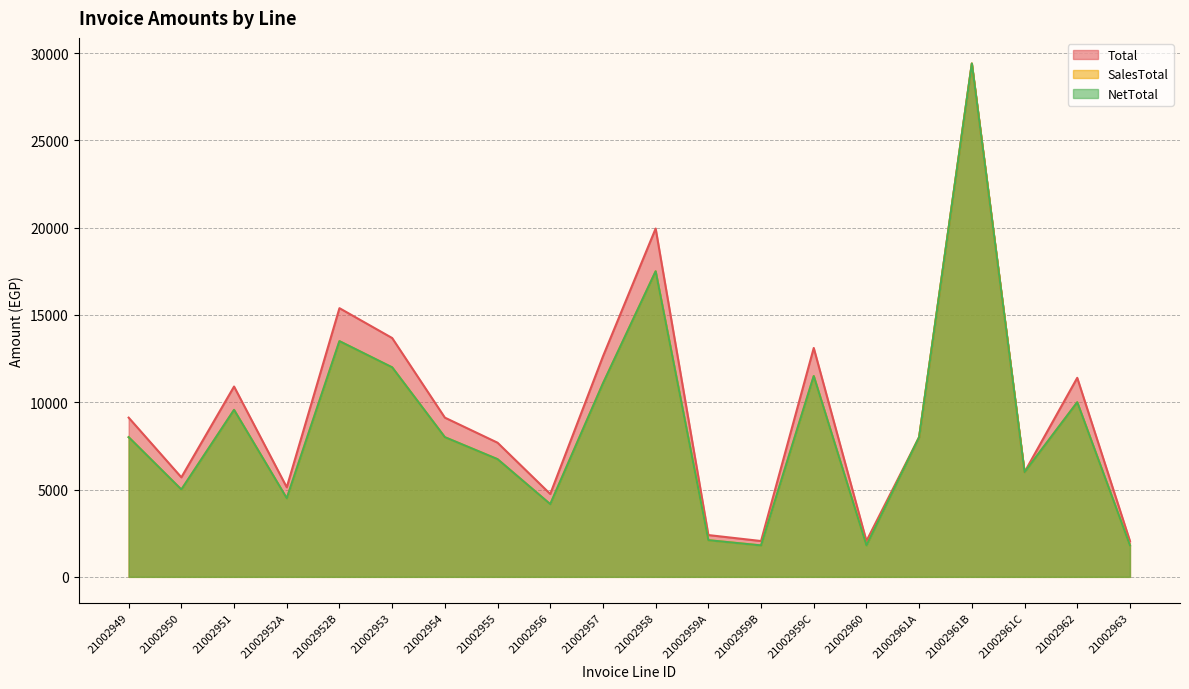

The SalesTotal series shows 11076.6 at 21002957. True or false?

True